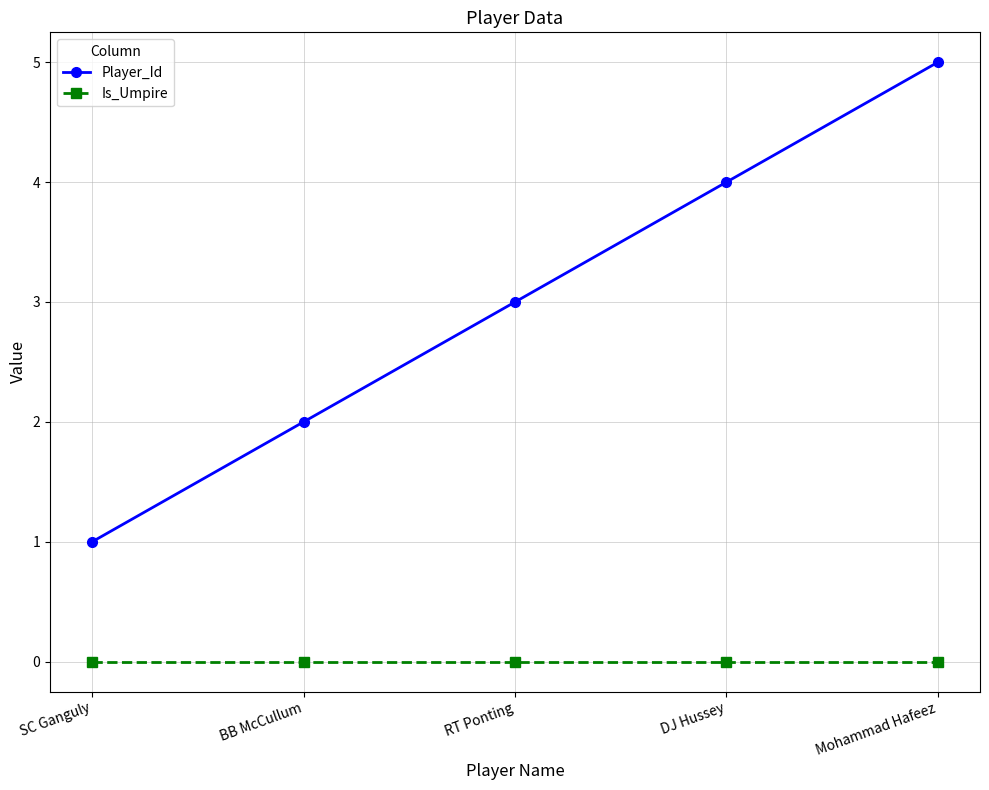

Reading left to right, transcribe all the data shown in this chart.

Player_Id: 1	2	3	4	5
Is_Umpire: 0	0	0	0	0